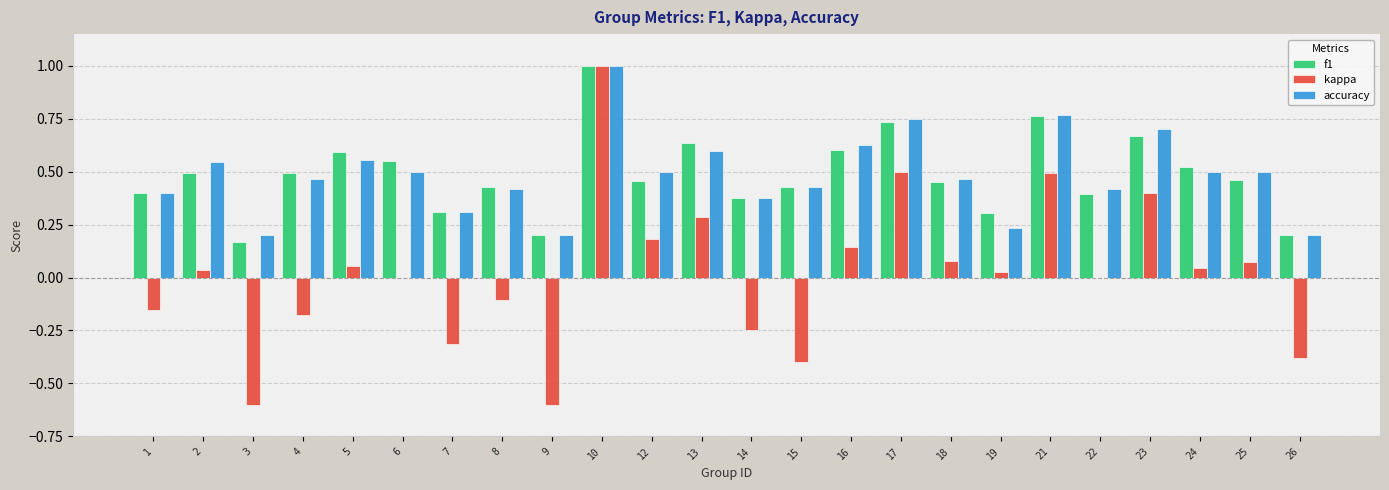

Which label corresponds to the largest value in the chart?

10